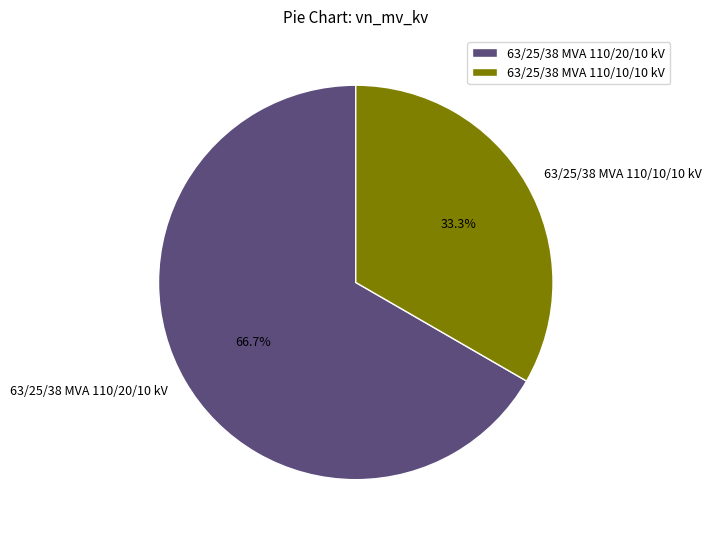

To the nearest percent, what percentage of the pie is 63/25/38 MVA 110/10/10 kV?

33%